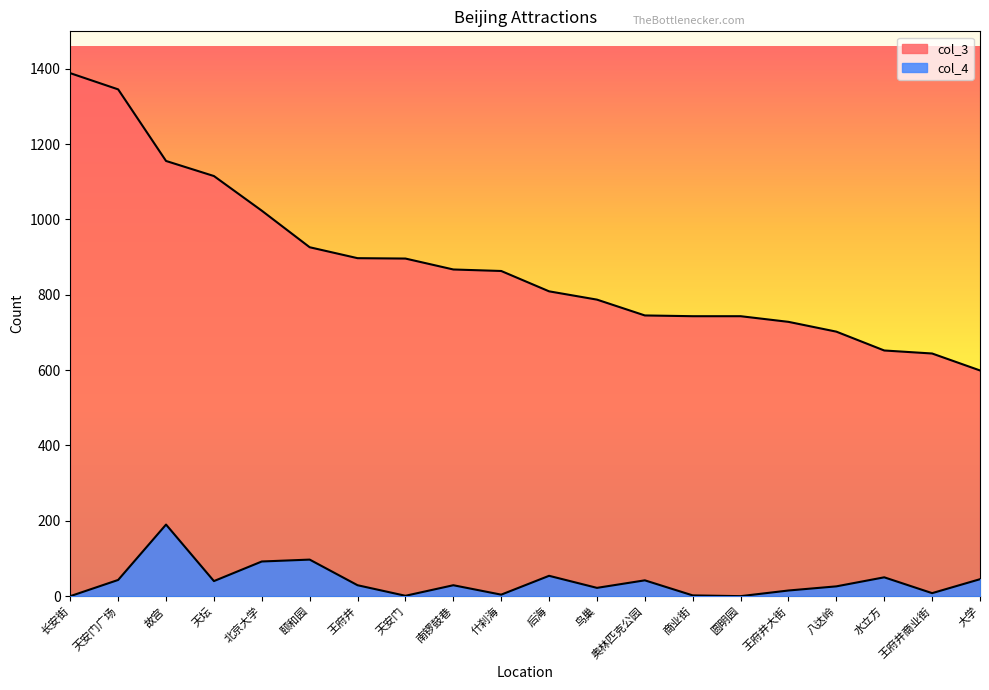

How many lines are shown in the chart?

2